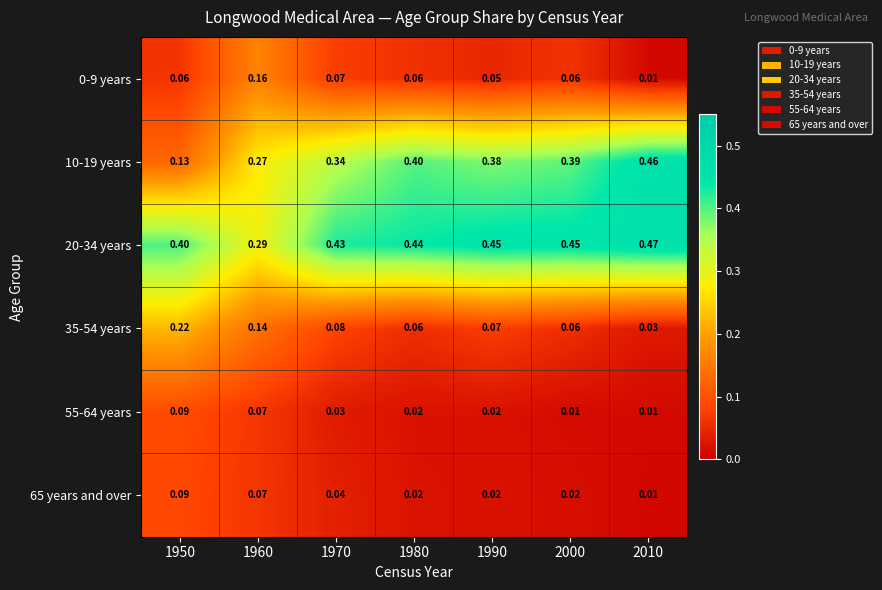

Is the value of 55-64 years at 2010 greater than the value of 10-19 years at 1960?

No